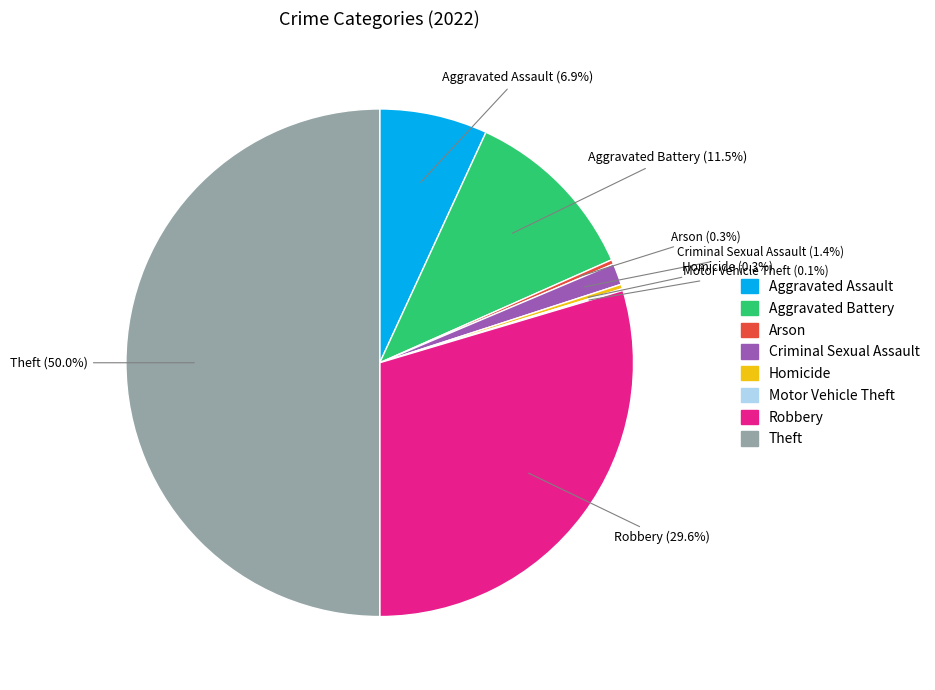

Which slice is the largest?

Theft